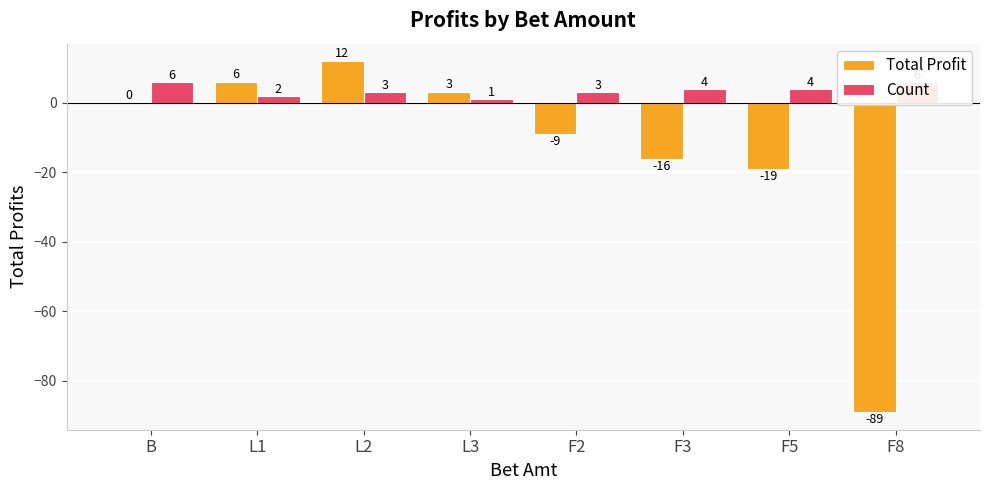

Reading right to left, what are all the values shown in this chart?

Total Profit: F8=-89	F5=-19	F3=-16	F2=-9	L3=3	L2=12	L1=6	B=0
Count: F8=6	F5=4	F3=4	F2=3	L3=1	L2=3	L1=2	B=6